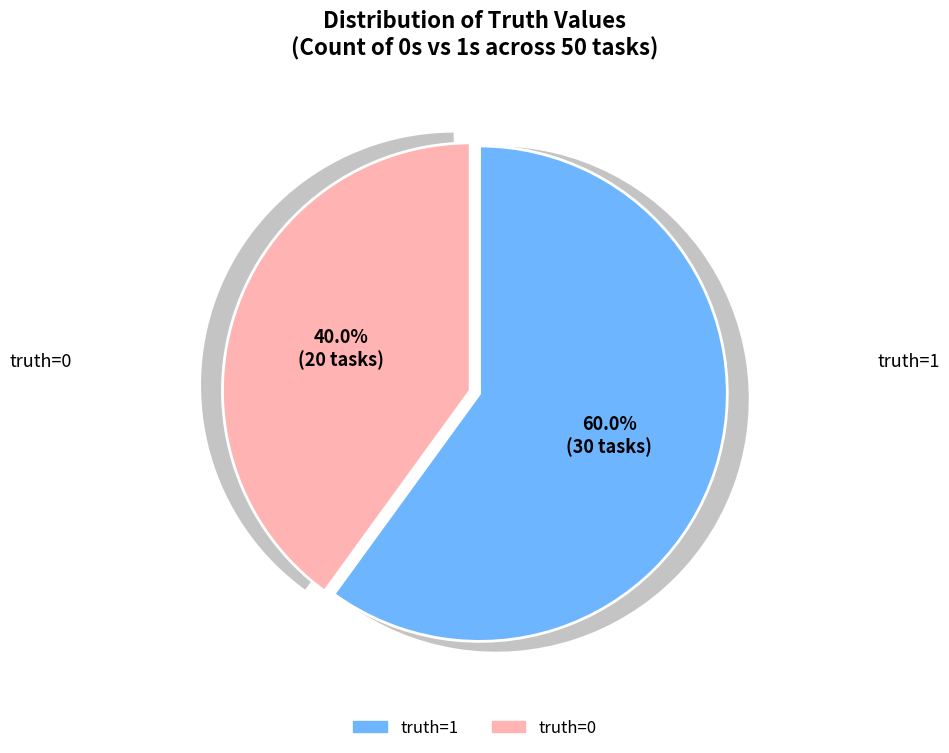

To the nearest percent, what is the combined percentage of truth=1 and truth=0?

100%